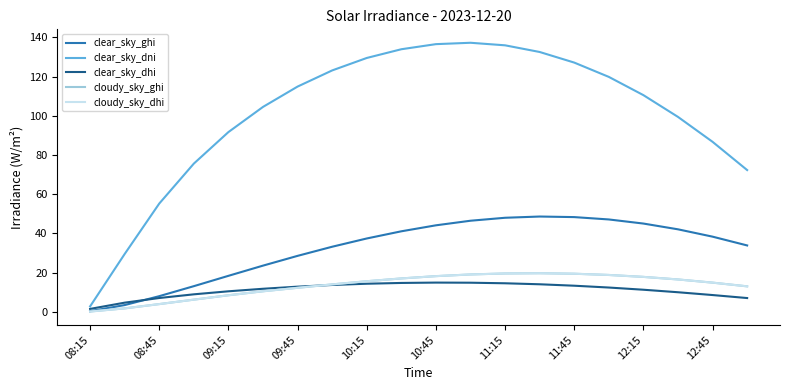

True or false: cloudy_sky_ghi has more than 2 points higher than both neighbors.

False